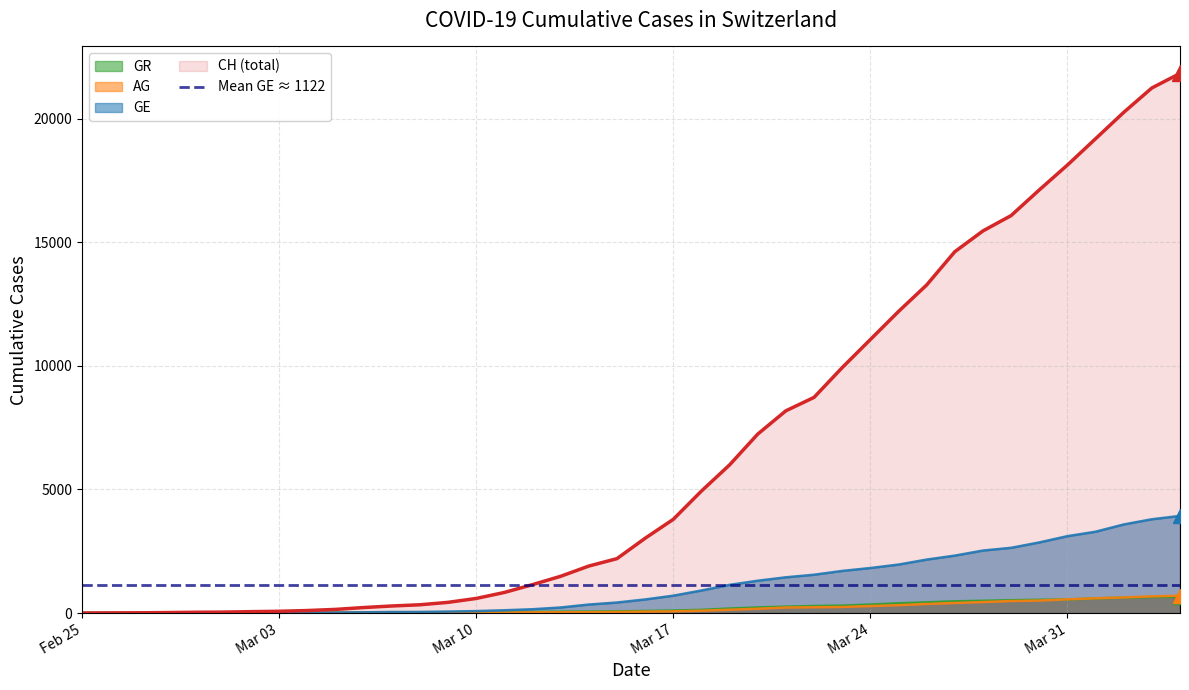

True or false: GR has more than 1 interior local peaks.

False